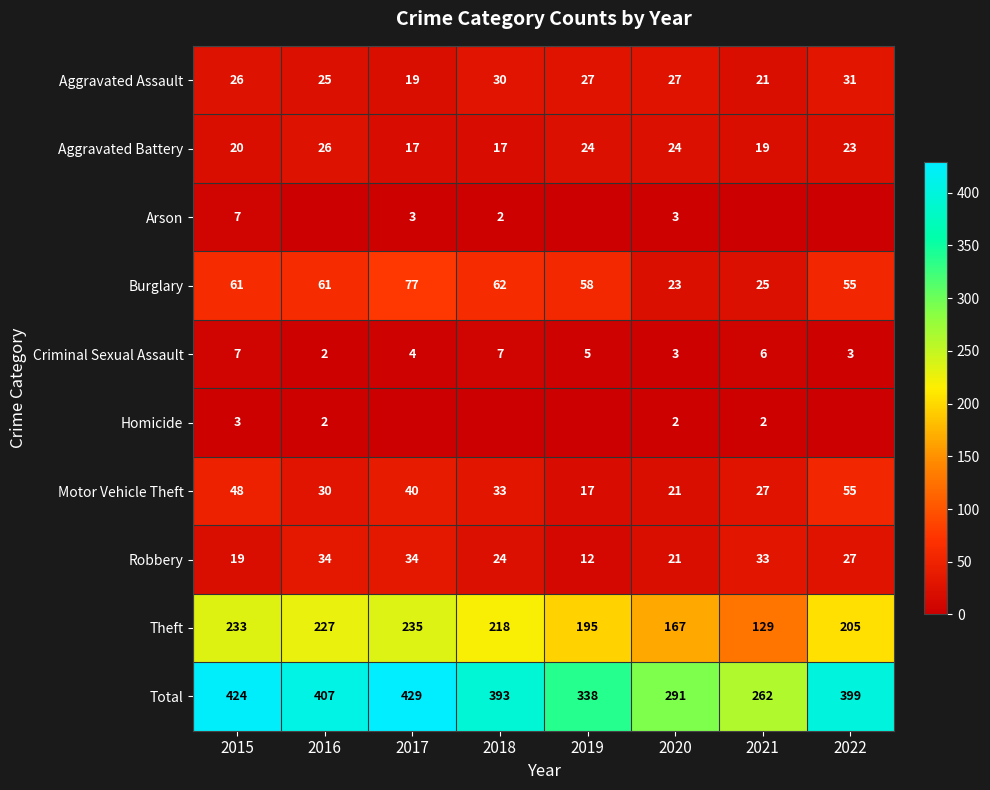

What is the difference between the maximum and second lowest values in the Total series?

138